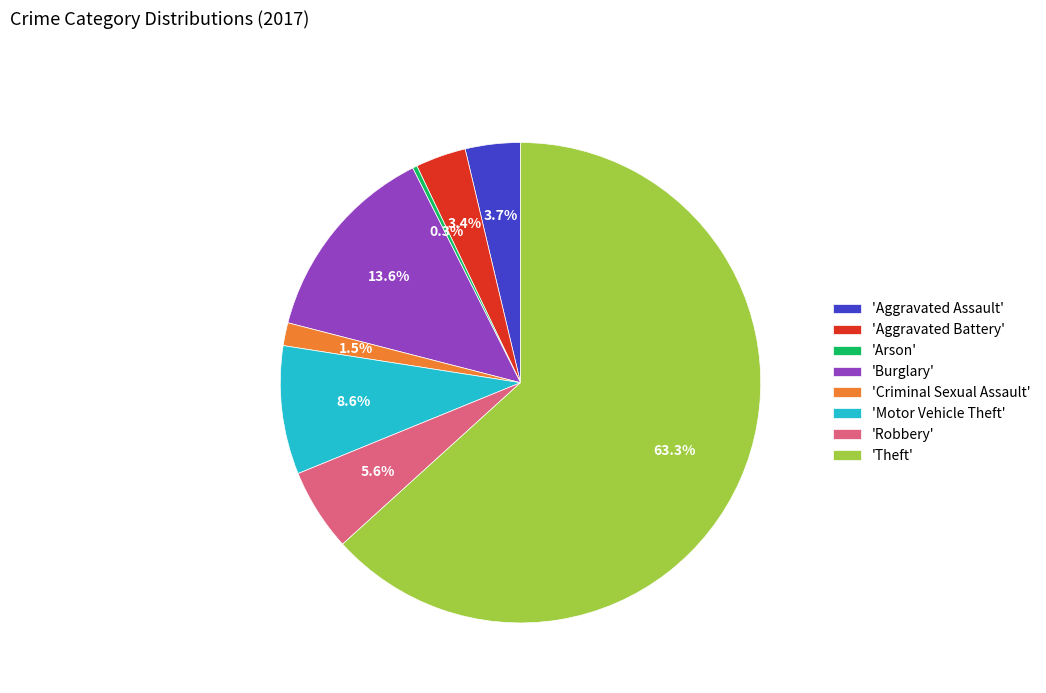

To the nearest percent, what is the difference between the largest and smallest slice percentages?

63%